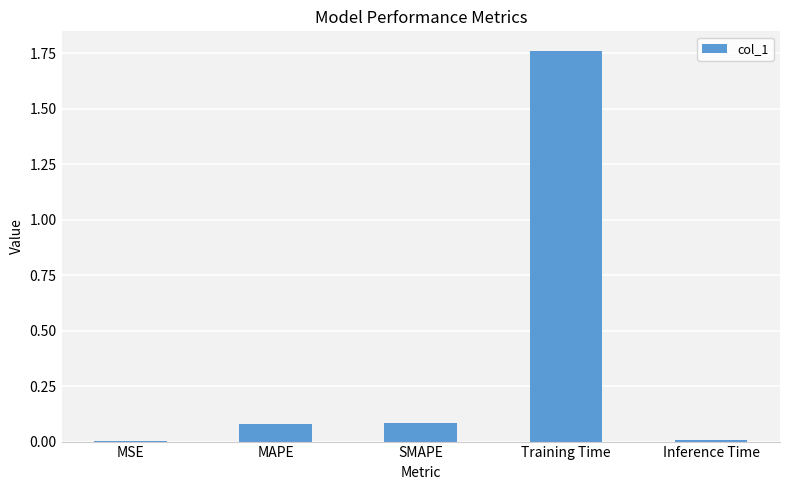

Are the bars grouped side by side (vs. stacked)?

No